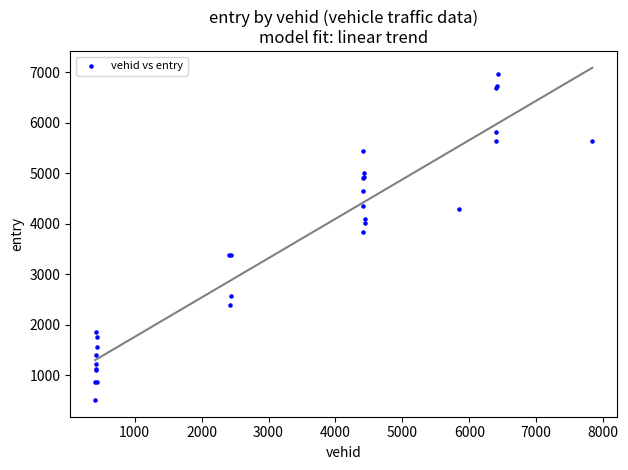

What Y value in the scatter plot is closest to 3736?

3841.0